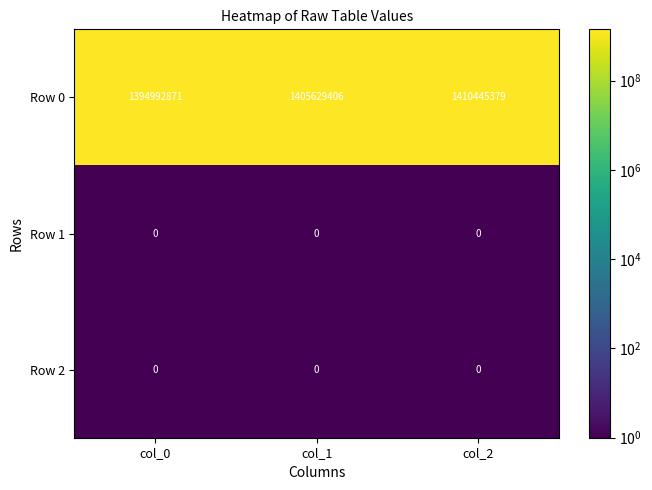

Count the Row 0 values in the range 1394992871 to 1410445379.

3